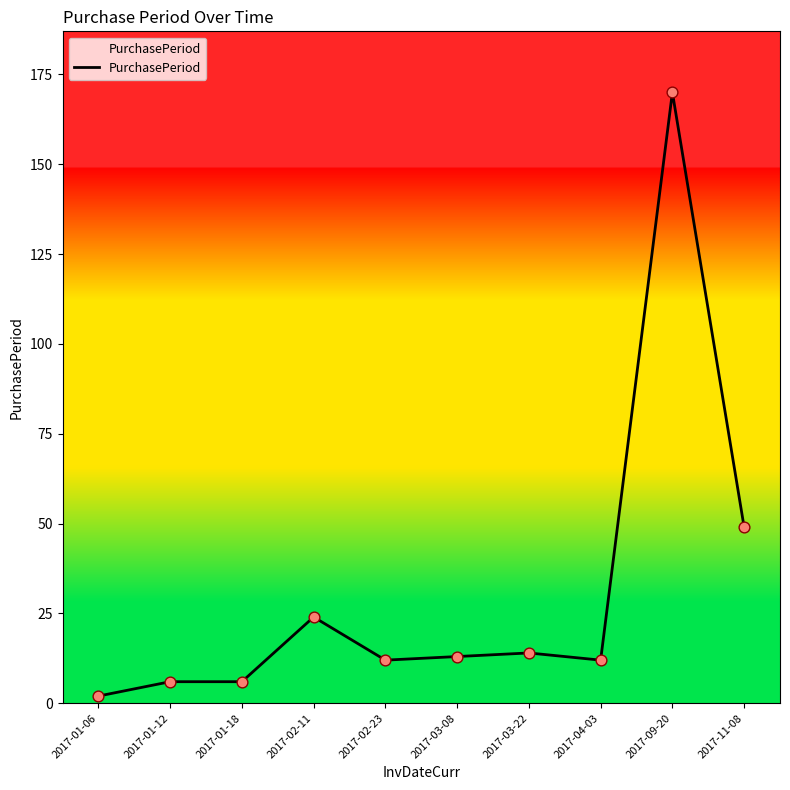

Approximately how many times larger is the value at 2017-09-20 compared to 2017-02-11?

7.1